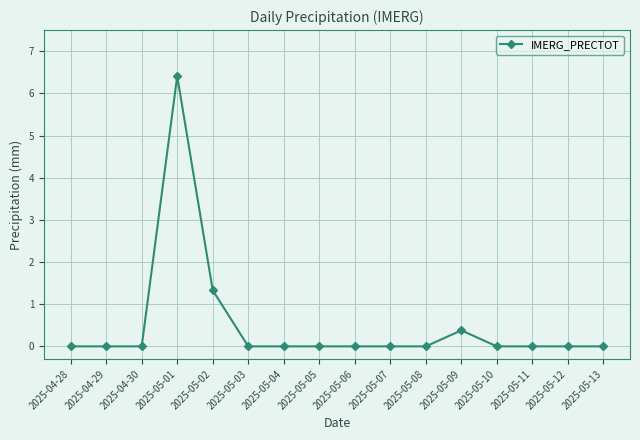

Reading left to right, what are all the values shown in this chart?

0.0	0.0	0.0	6.4	1.3	0.0	0.0	0.0	0.0	0.0	0.0	0.4	0.0	0.0	0.0	0.0